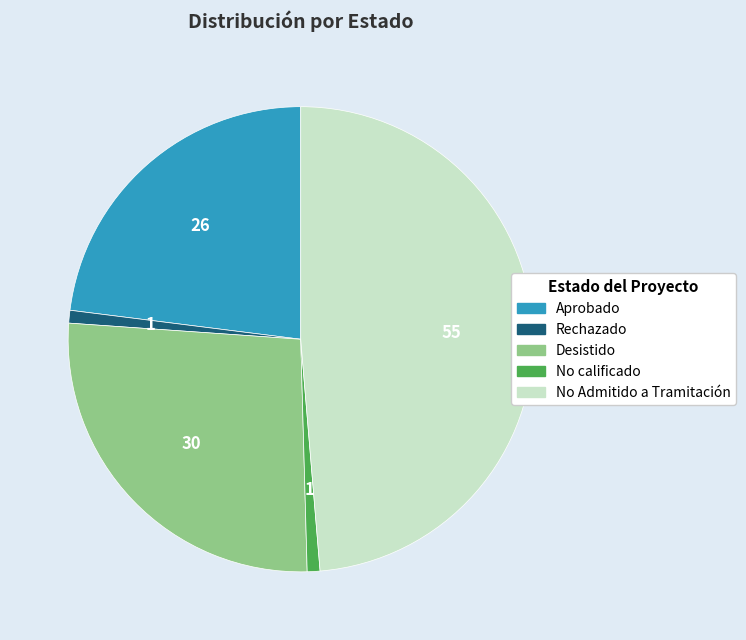

Is there any slice that represents more than half of the pie?

No